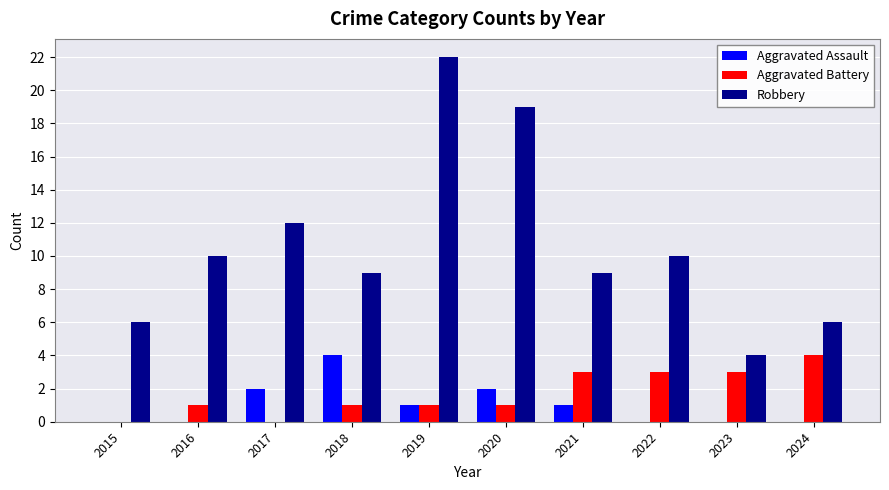

At which label does Aggravated Assault reach its peak?

2018